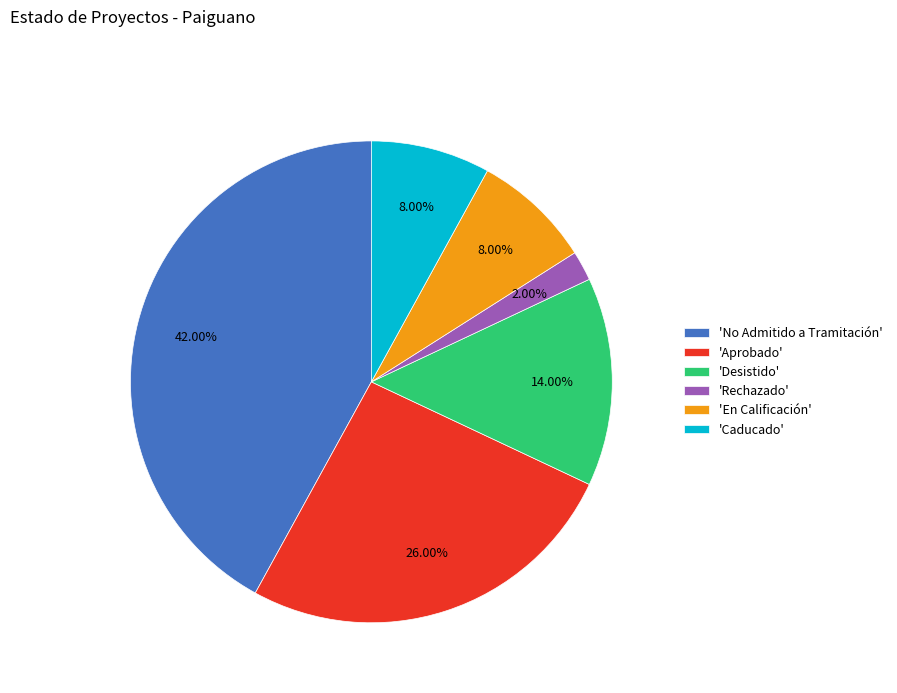

Count the number of slices in the pie.

6